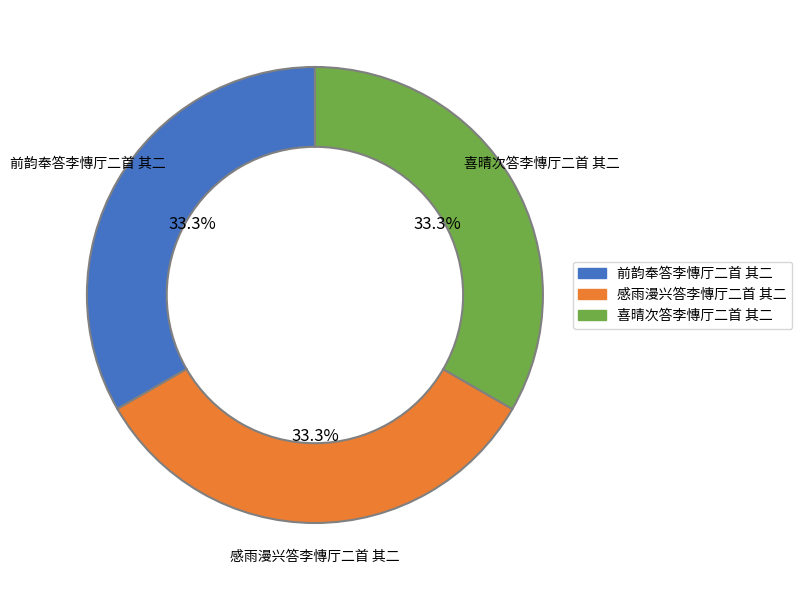

Combined, what portion of the pie is 喜晴次答李慱厅二首 其二 and 感雨漫兴答李慱厅二首 其二?

66.7%